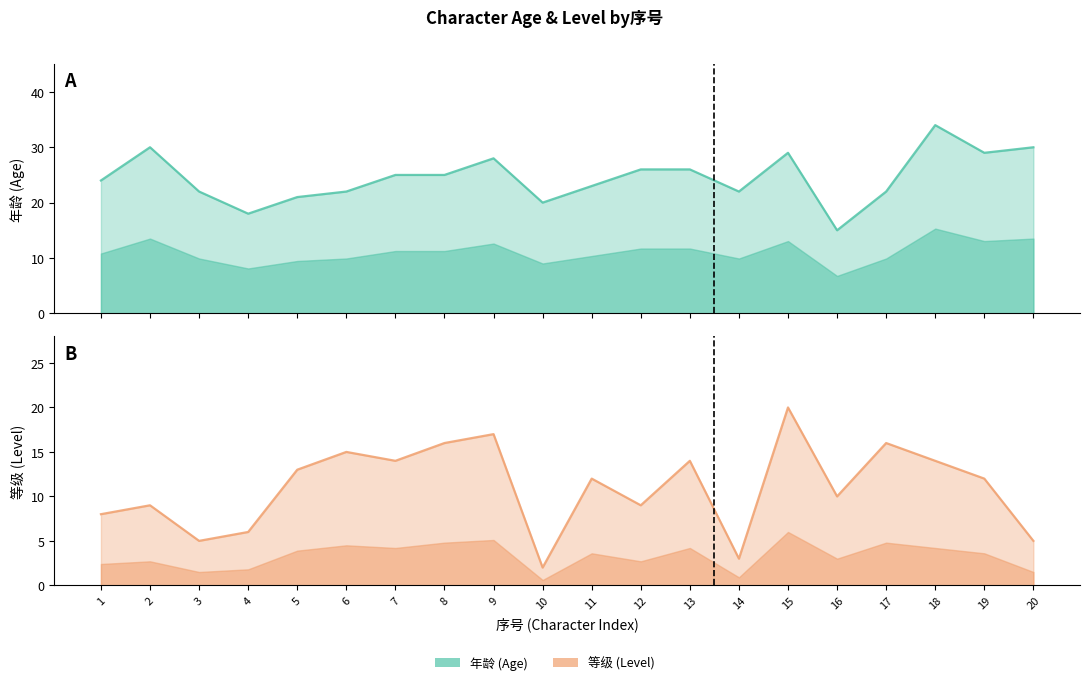

What is the value of the 等级 point at the 19th from the left?

12